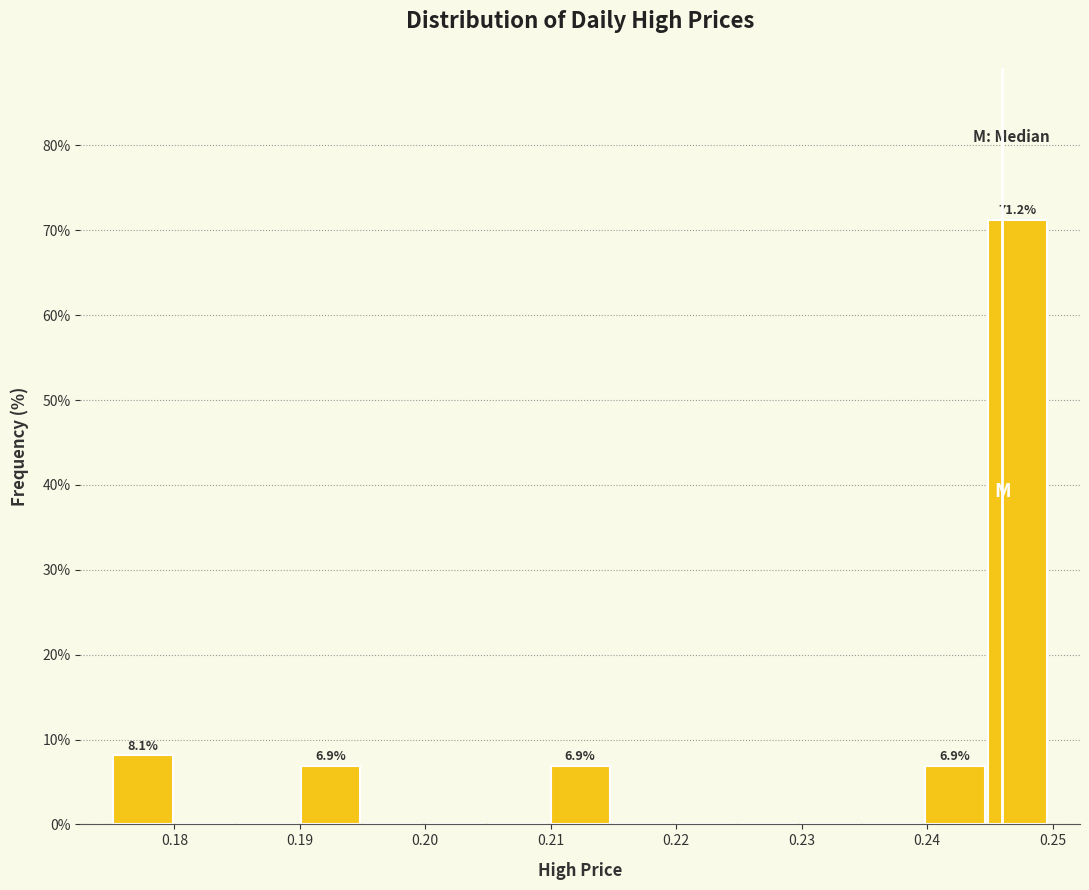

Which range on the x-axis has the tallest bar?

0.245 to 0.250